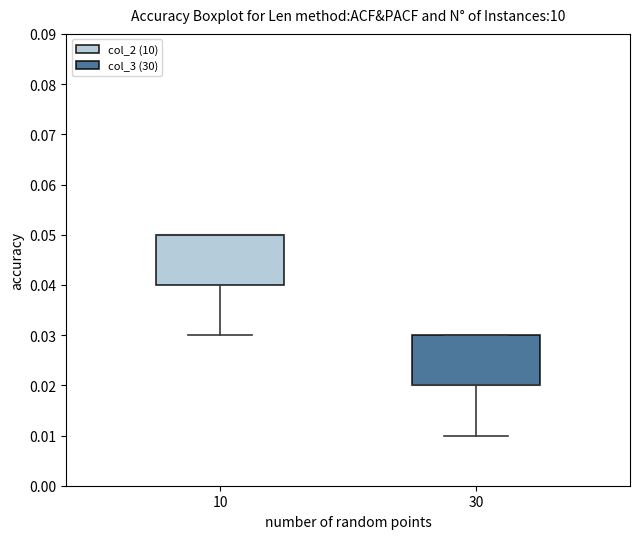

Reading left to right, transcribe this box plot: for each box, give where its median line is, the range the box spans, and where its two whiskers end, as read against the y-axis. The values are not printed on the chart, so give them approximately, as read against the axis.

10: median 0.05 (drawn on the box's upper edge), box 0.04 to 0.05, whiskers 0.03 to 0.05
30: median 0.02 (drawn on the box's lower edge), box 0.02 to 0.03, whiskers 0.01 to 0.03